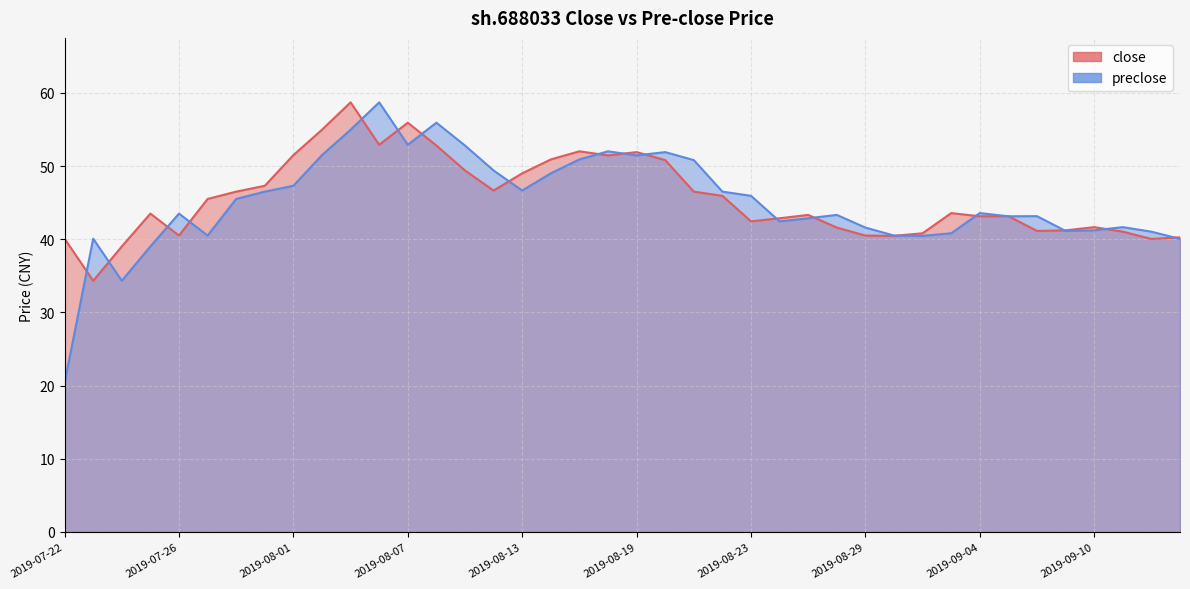

What is the label of the 17th point from the left?

2019-08-13